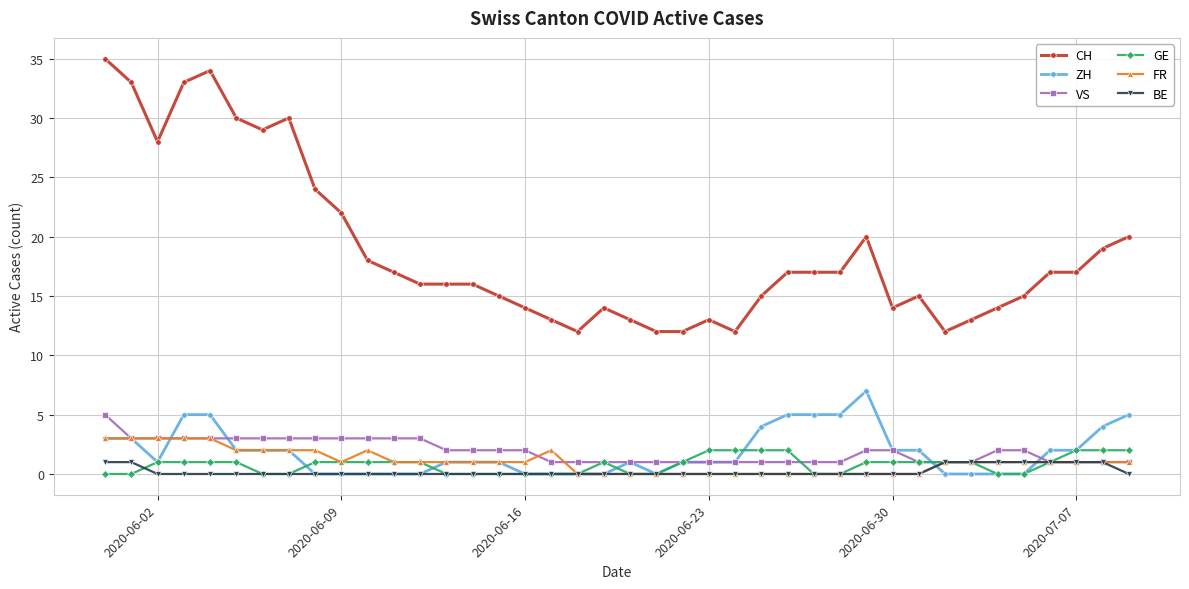

How many GE values are between 0 and 1?

33